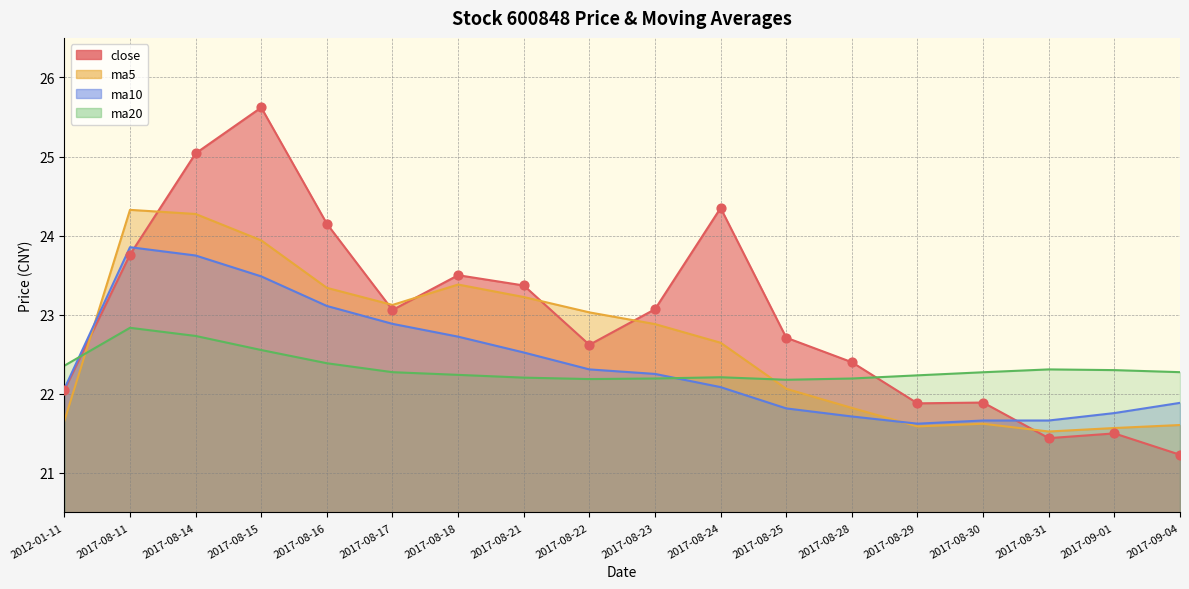

At how many categories does at least one series exceed 24?

5